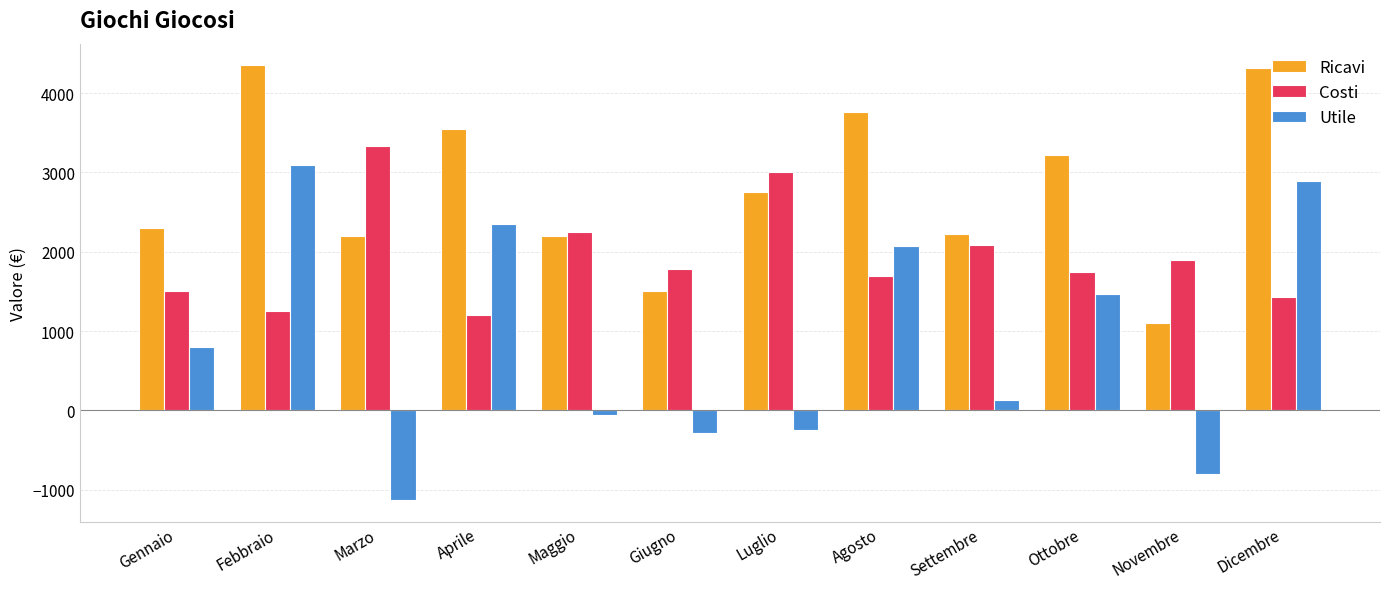

What is the sum of the Costi values at Febbraio and Novembre?

3150